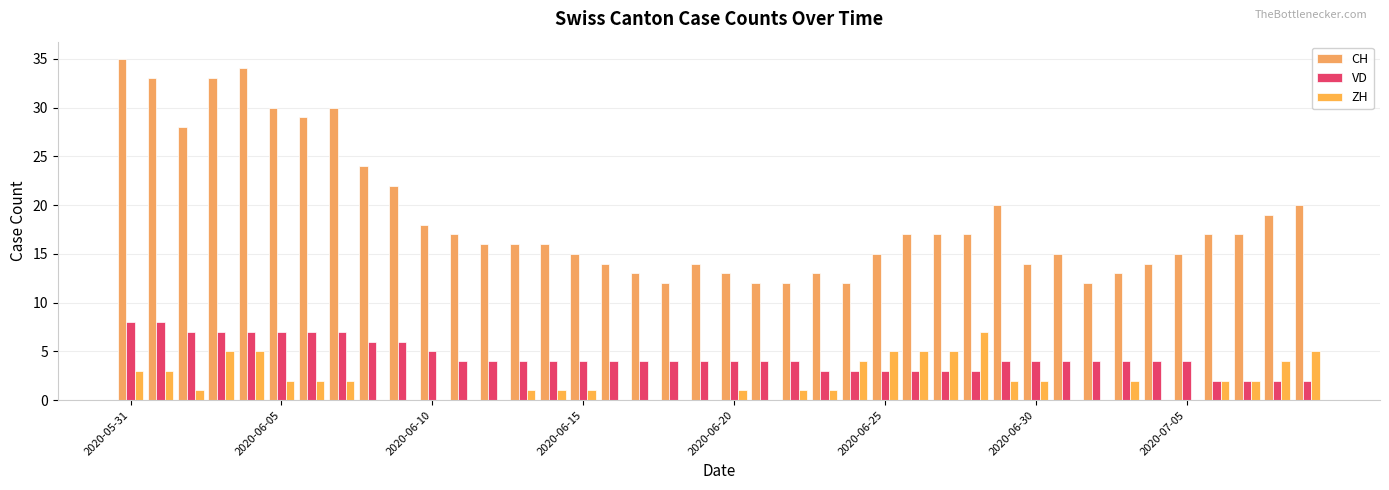

Are the bars grouped side by side (vs. stacked)?

Yes